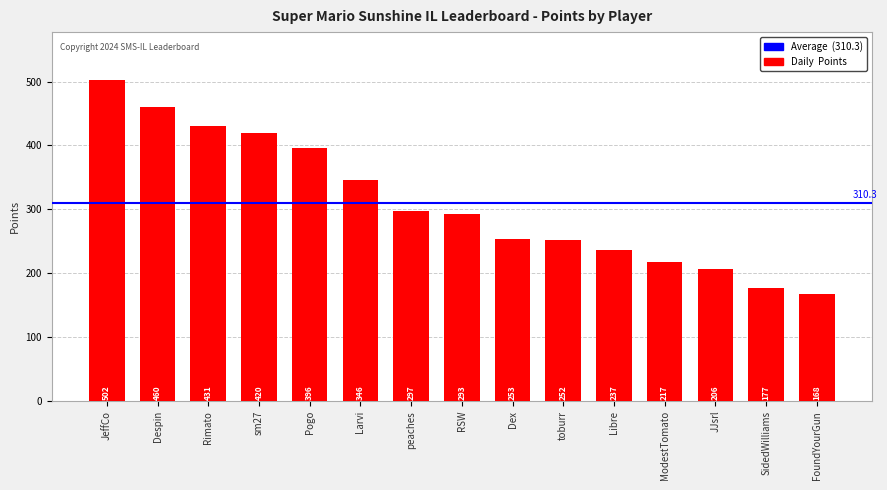

What is the change in value from Despin to Rimato?

-29